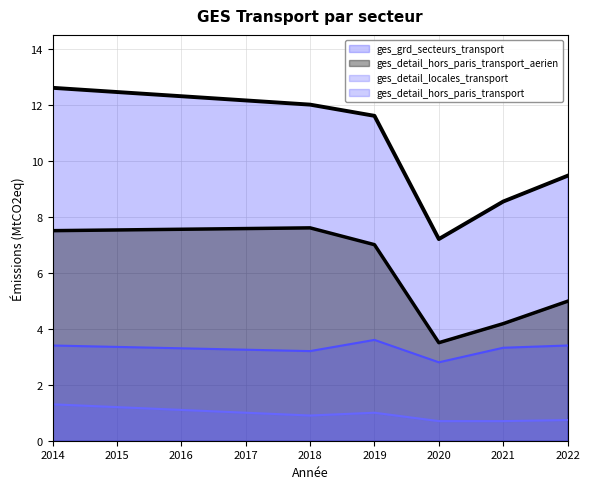

Does the chart display data point markers on the line(s)?

No